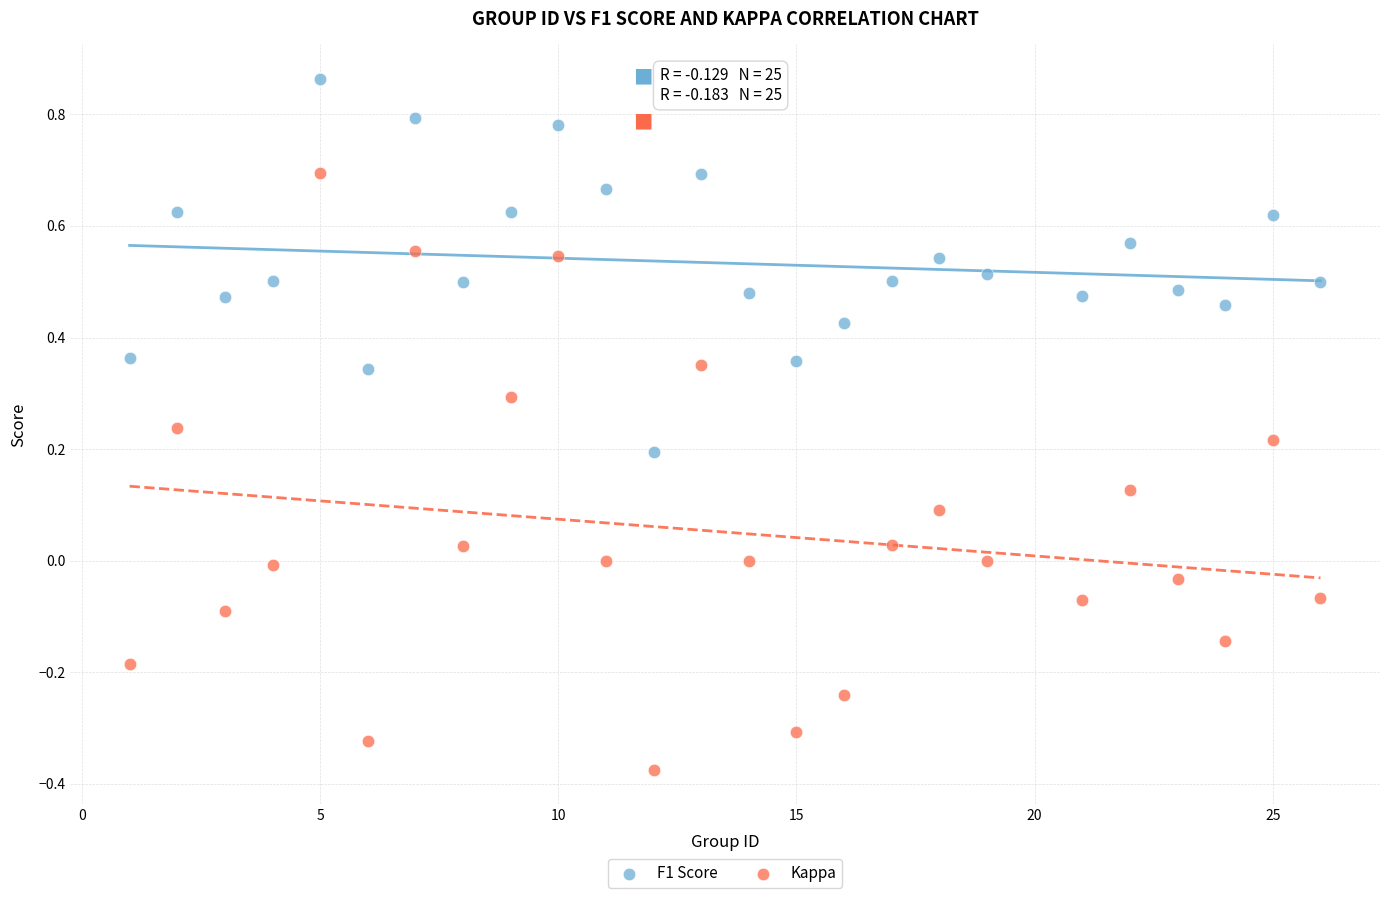

Which series contains the lowest Y value?

Kappa